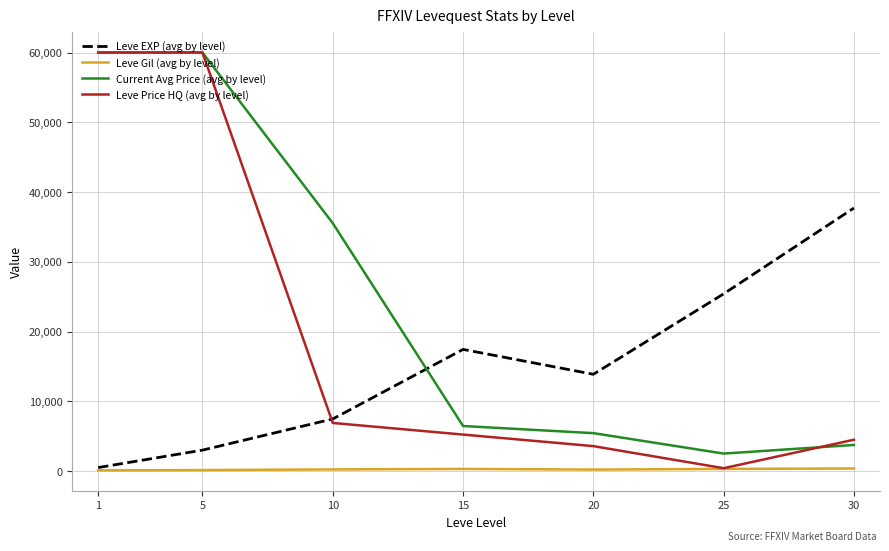

True or false: Leve EXP (avg by level) has a value of 7475.0 at 10.

True